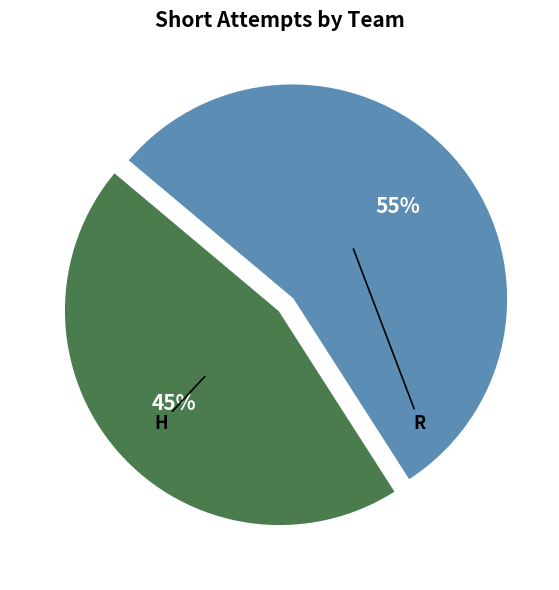

What is the smallest slice in the pie chart?

H